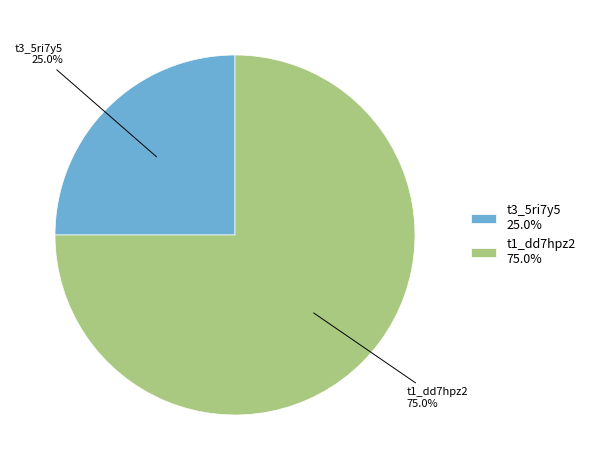

To the nearest percent, what percentage of the pie is t1_dd7hpz2?

75%